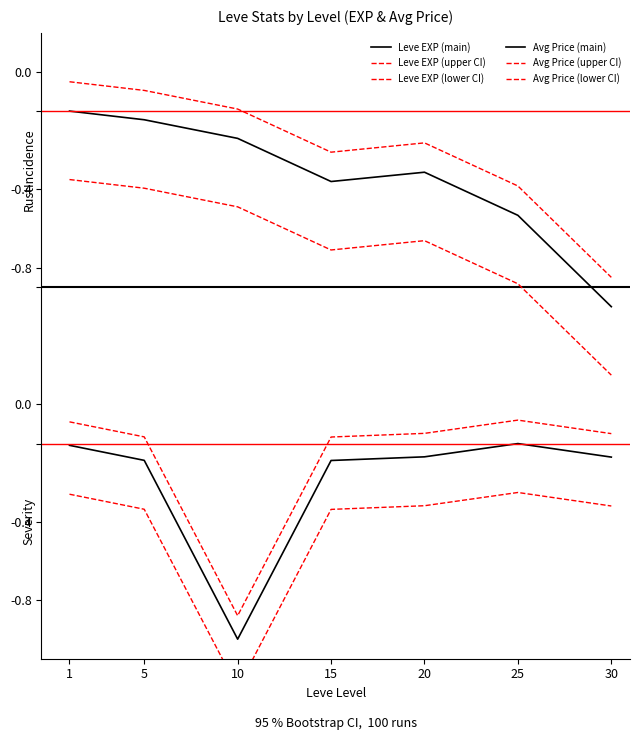

What is the difference between the Avg Price (lower CI) values at 10 and 20?

0.9